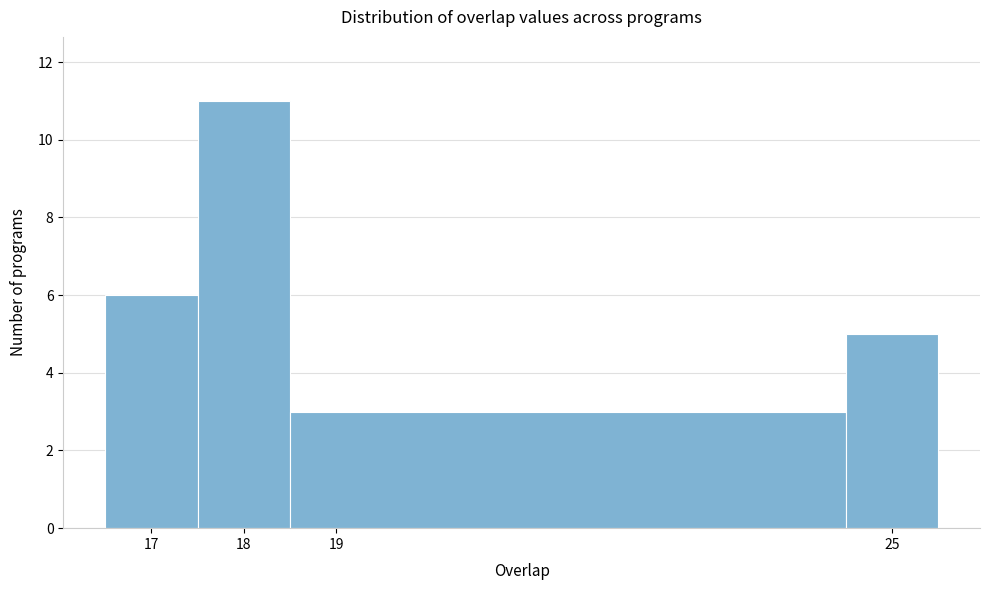

Over which range of the x-axis is the bar tallest?

17.5 to 18.5